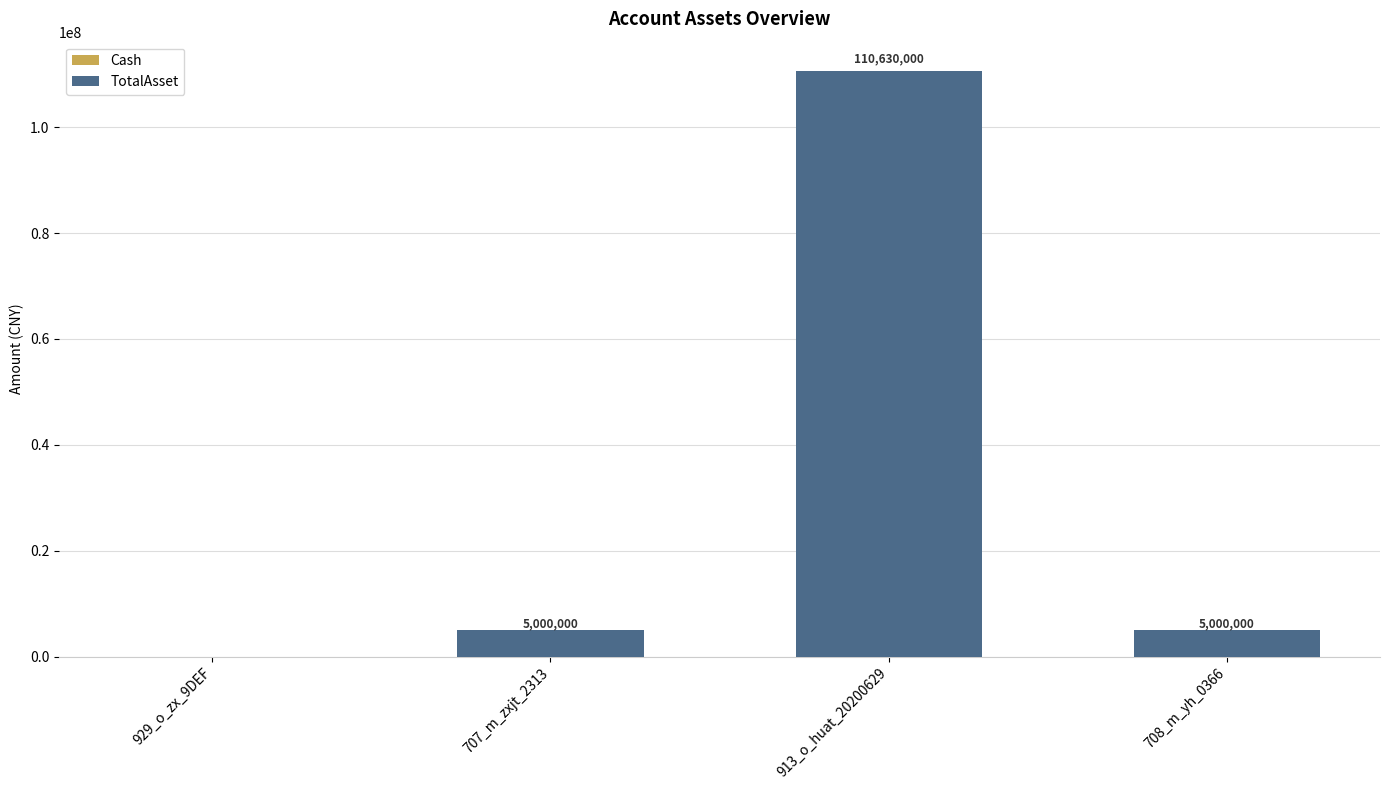

Which has a higher value, 913_o_huat_20200629 or 707_m_zxjt_2313?

913_o_huat_20200629